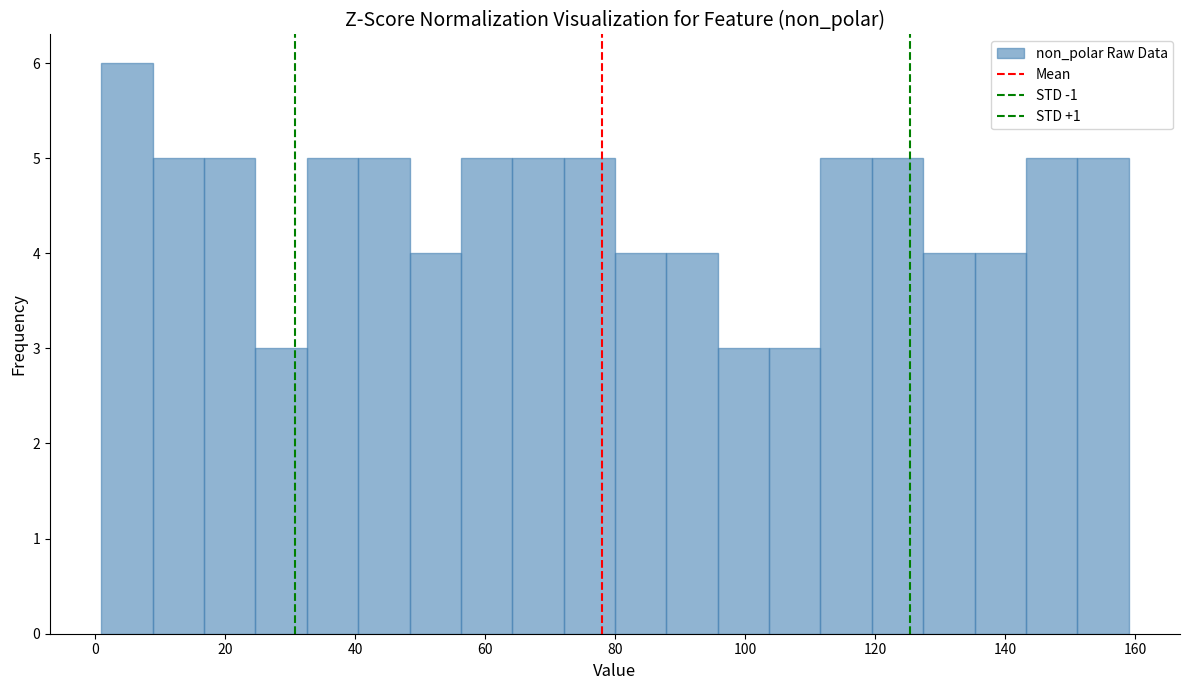

Around what value on the x-axis is the tallest bar? Give the approximate position of its centre, as read against the axis.

4